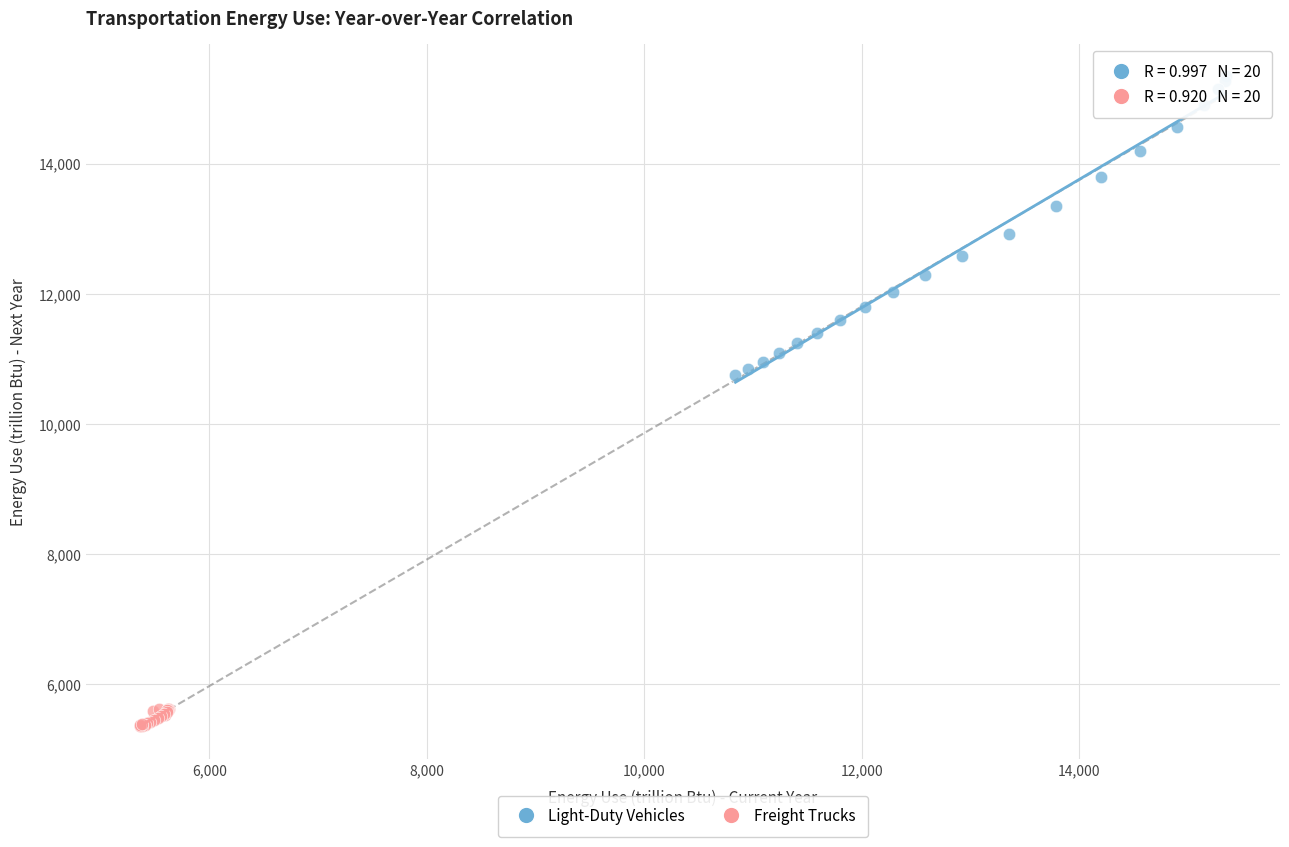

Which series reaches the maximum Y coordinate?

Light-Duty Vehicles